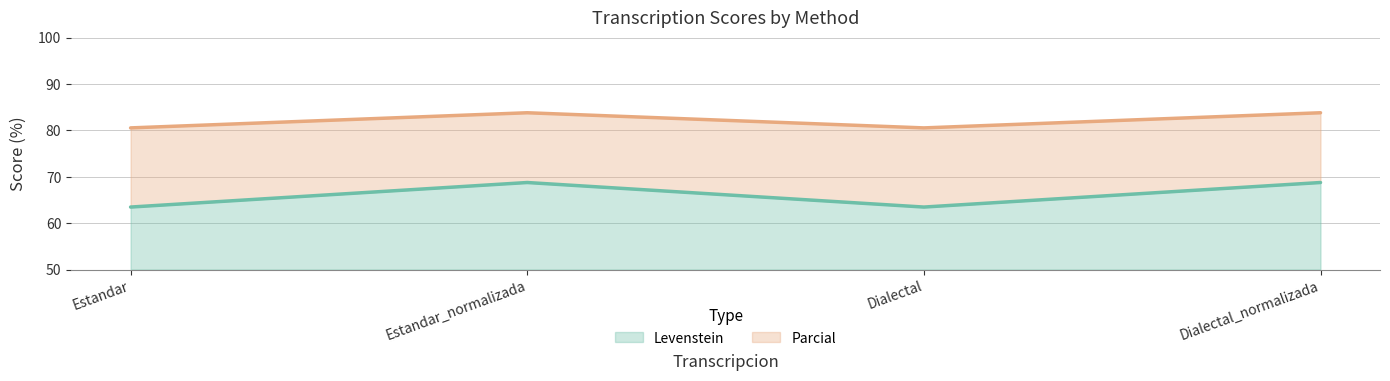

How many values in the Levenstein series exceed 18?

2